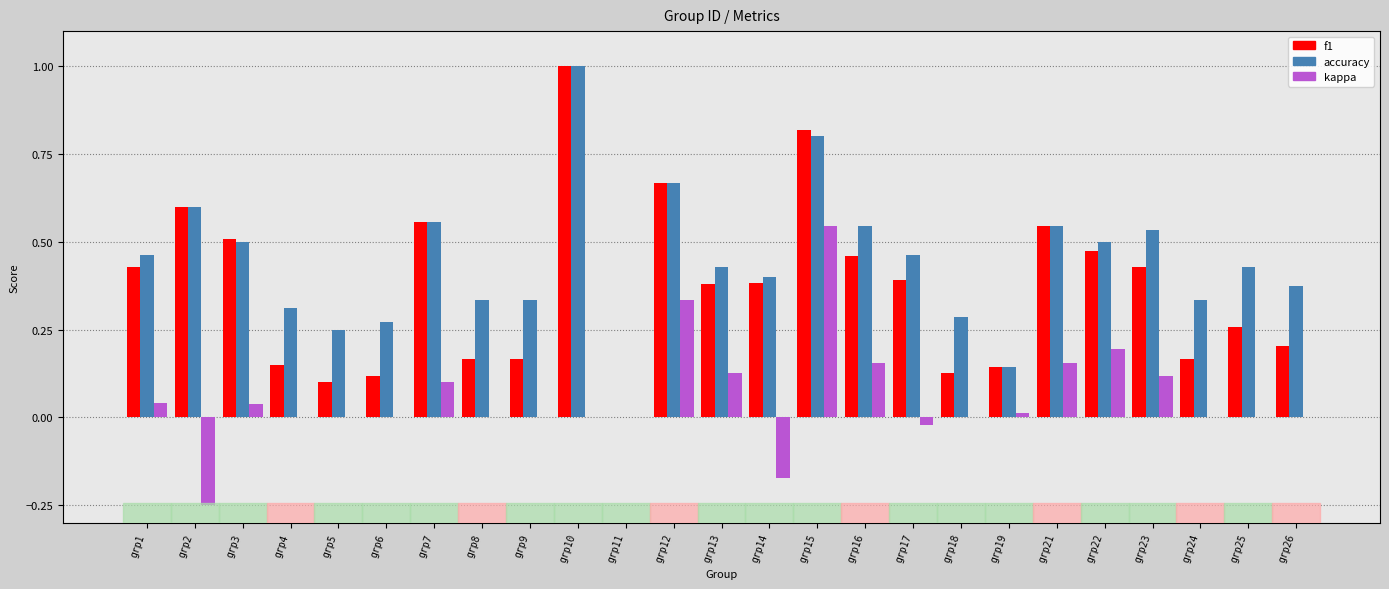

Which series changed the most between grp4 and grp11?

accuracy